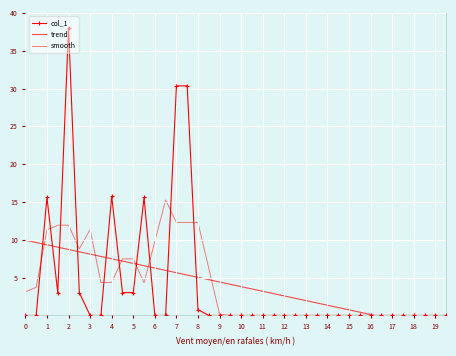

What is the highest value of the smooth series?

15.3